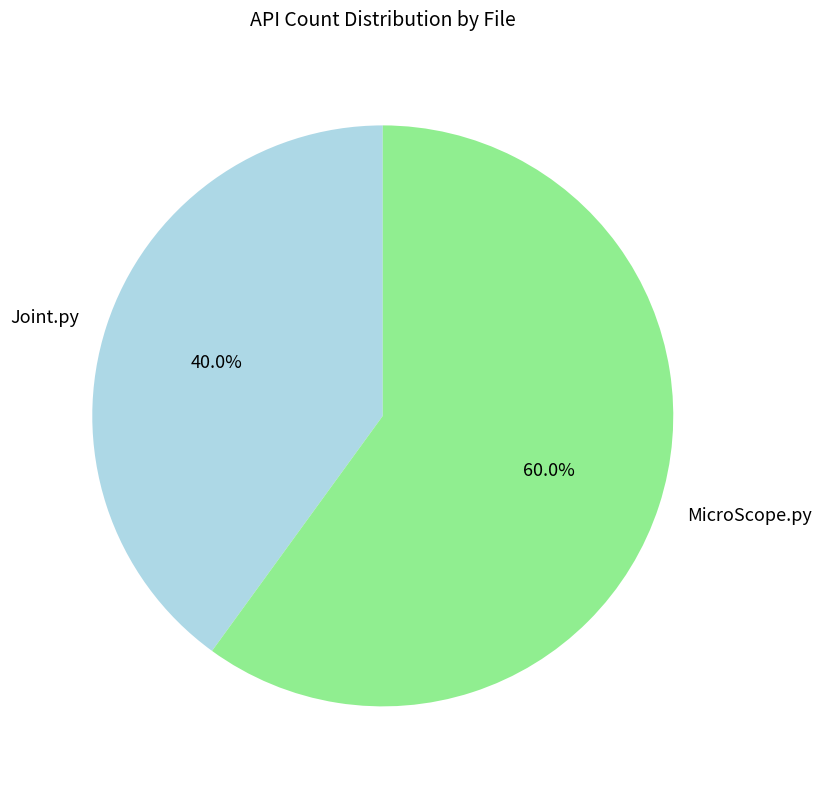

How many slices are in this pie chart?

2